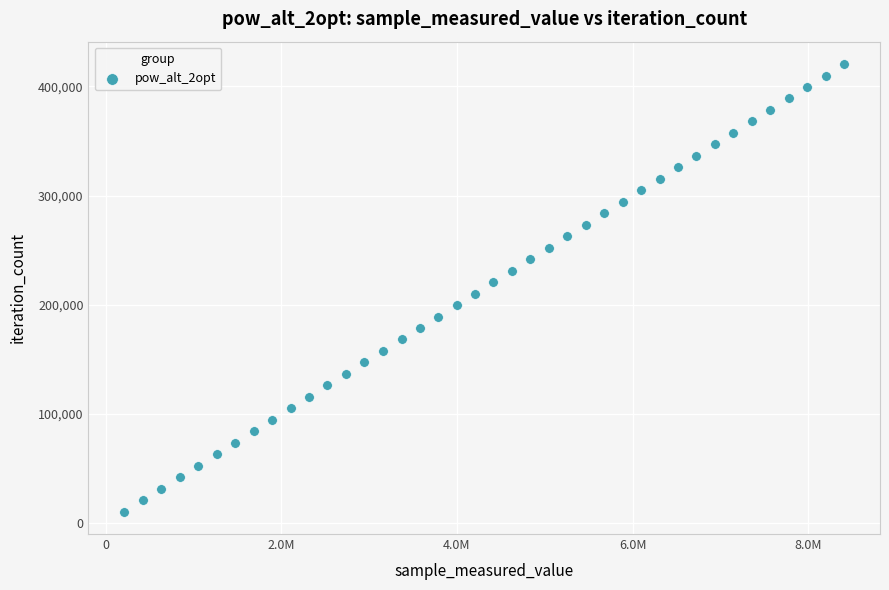

What is the range of Y values (max minus min)?

409929